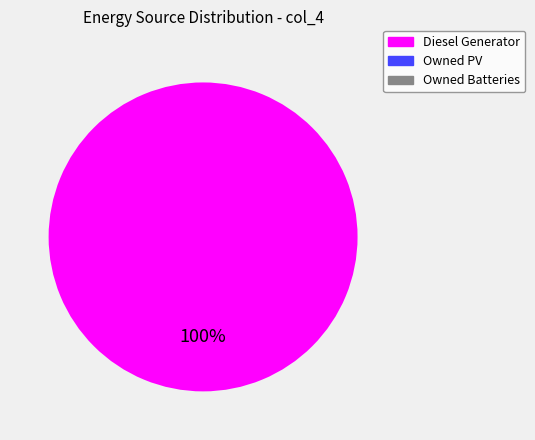

Does any single category account for the majority?

Yes